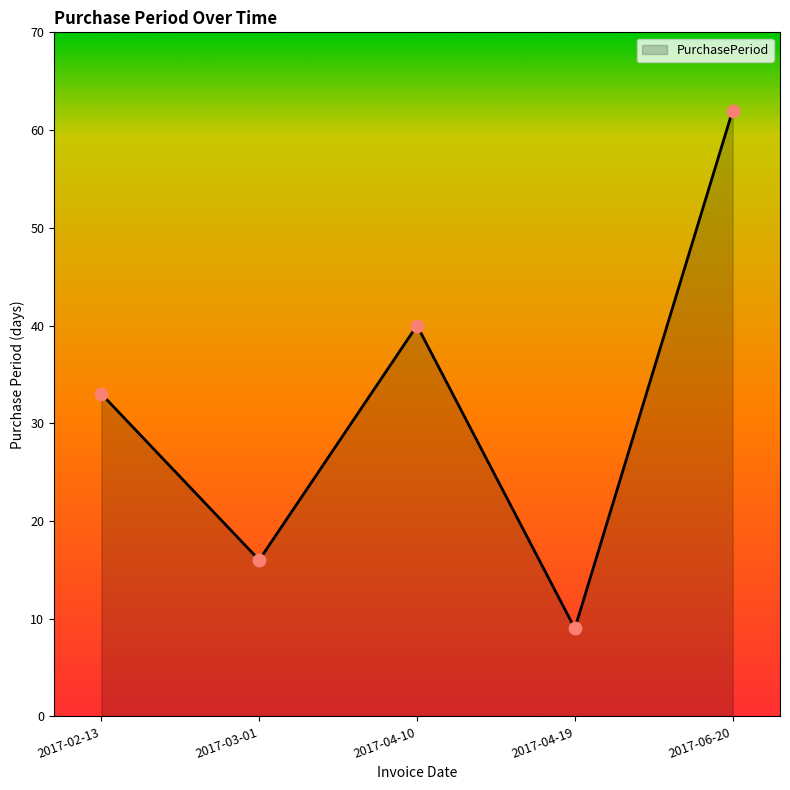

Between 2017-04-19 and 2017-04-10, which is larger?

2017-04-10